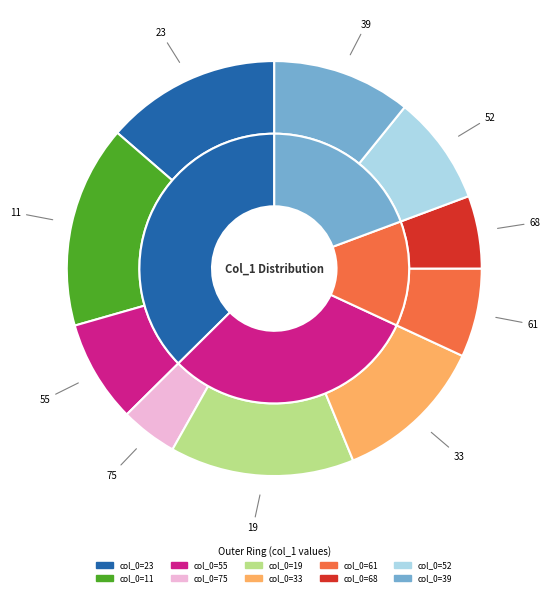

Which category has the smallest portion of the pie?

75